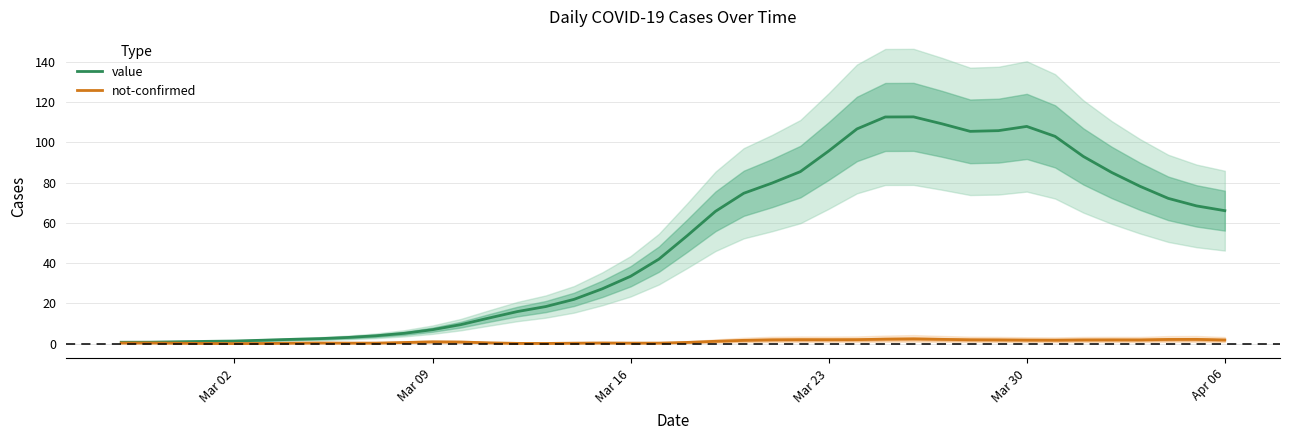

Is the value of value at Mar 16 greater than the value of not-confirmed at Mar 02?

Yes